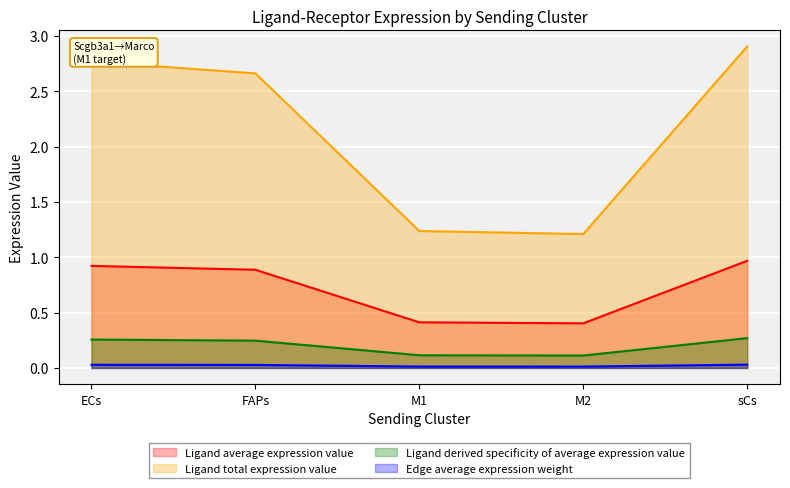

At how many categories does at least one series exceed 0?

5